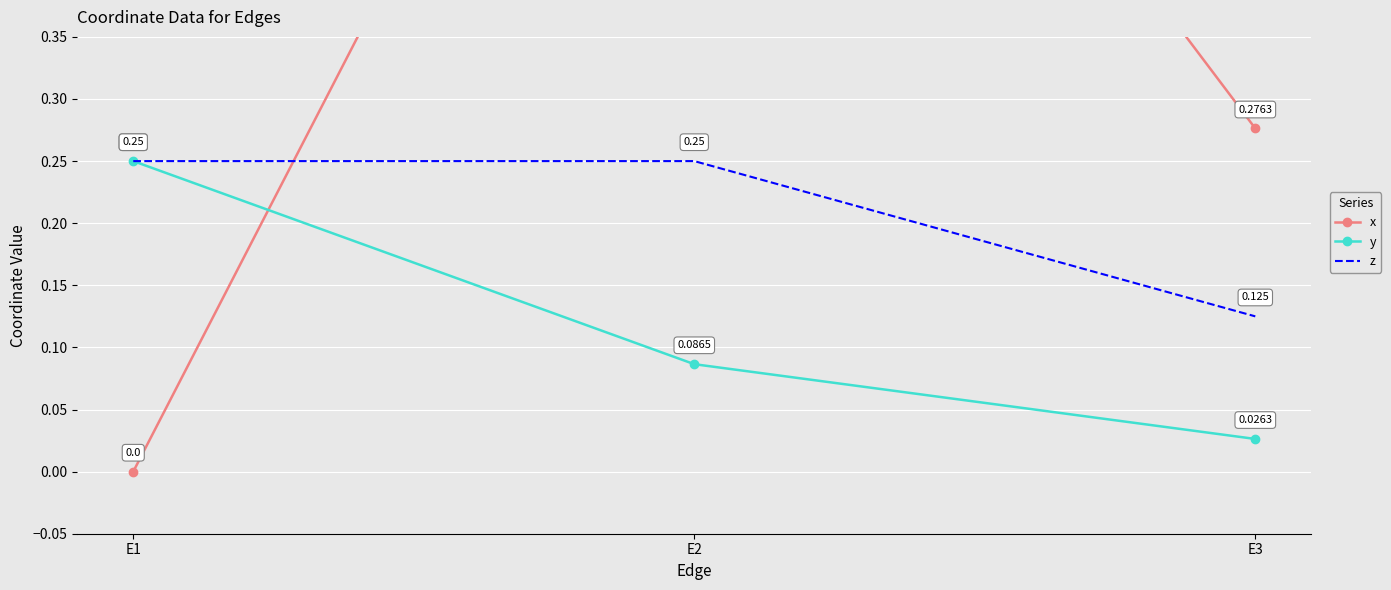

How many values in the x series exceed 0?

2